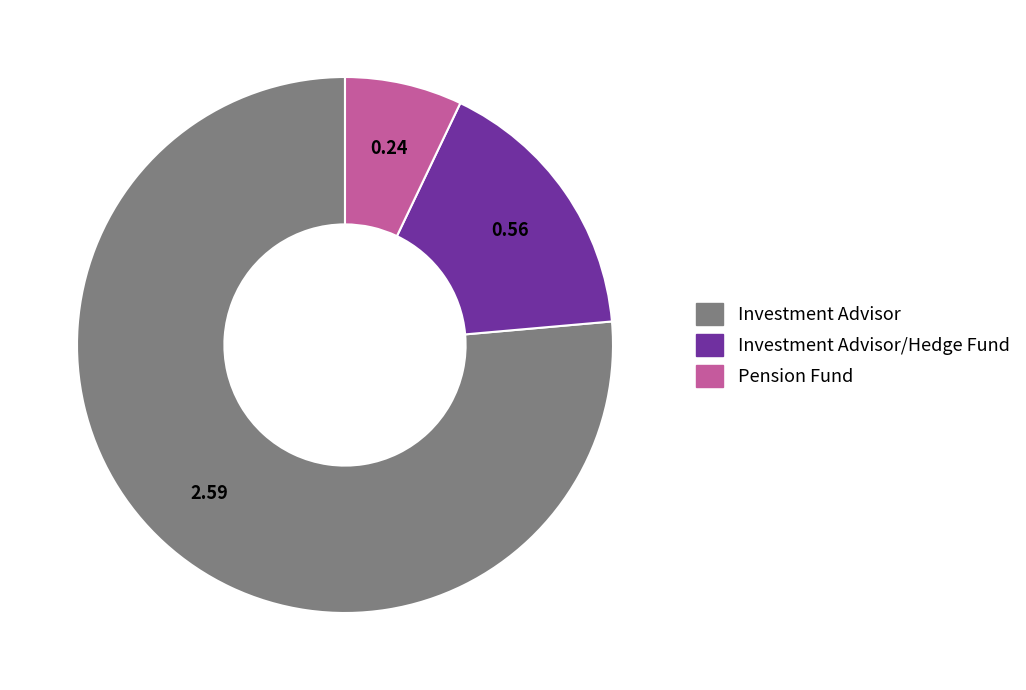

Is there any slice that represents more than half of the pie?

Yes